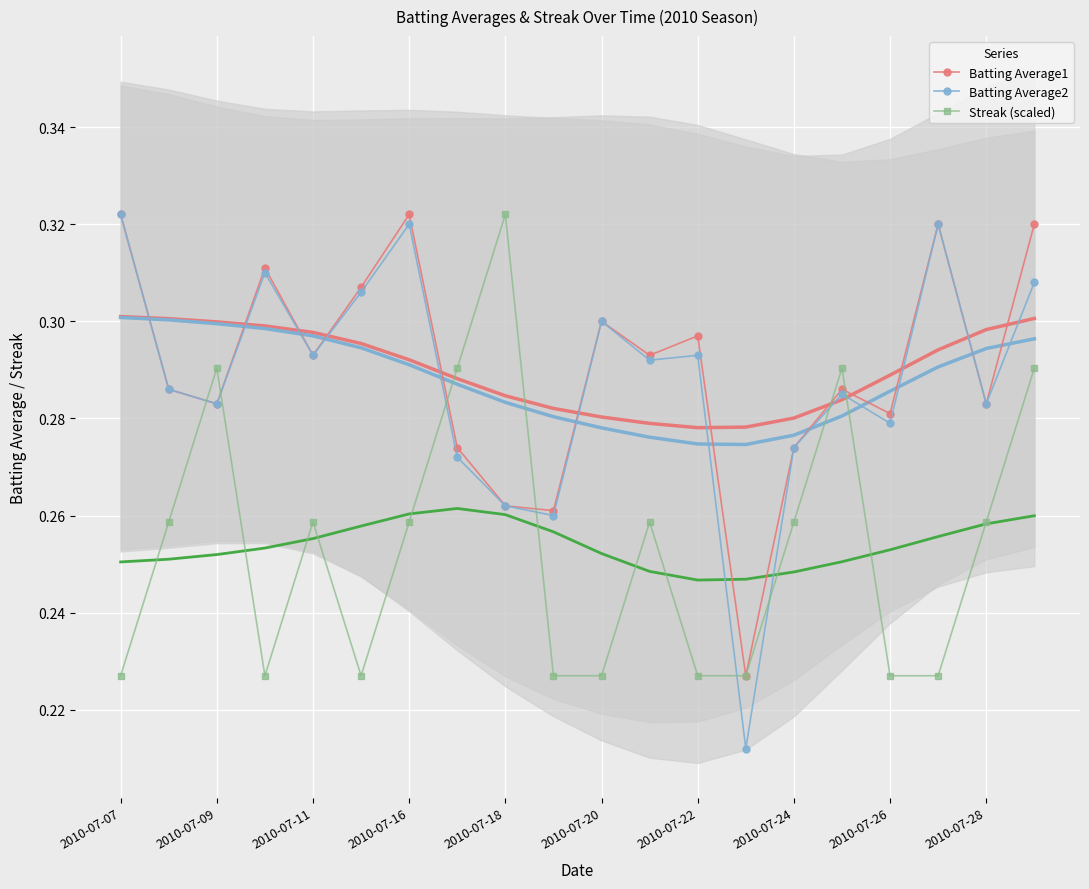

Reading left to right, list all the values displayed in this chart.

Batting Average1: 0.3	0.3	0.3	0.3	0.3	0.3	0.3	0.3	0.3	0.3	0.3	0.3	0.3	0.2	0.3	0.3	0.3	0.3	0.3	0.3
Batting Average2: 0.3	0.3	0.3	0.3	0.3	0.3	0.3	0.3	0.3	0.3	0.3	0.3	0.3	0.2	0.3	0.3	0.3	0.3	0.3	0.3
Streak (scaled): 0.2	0.3	0.3	0.2	0.3	0.2	0.3	0.3	0.3	0.2	0.2	0.3	0.2	0.2	0.3	0.3	0.2	0.2	0.3	0.3